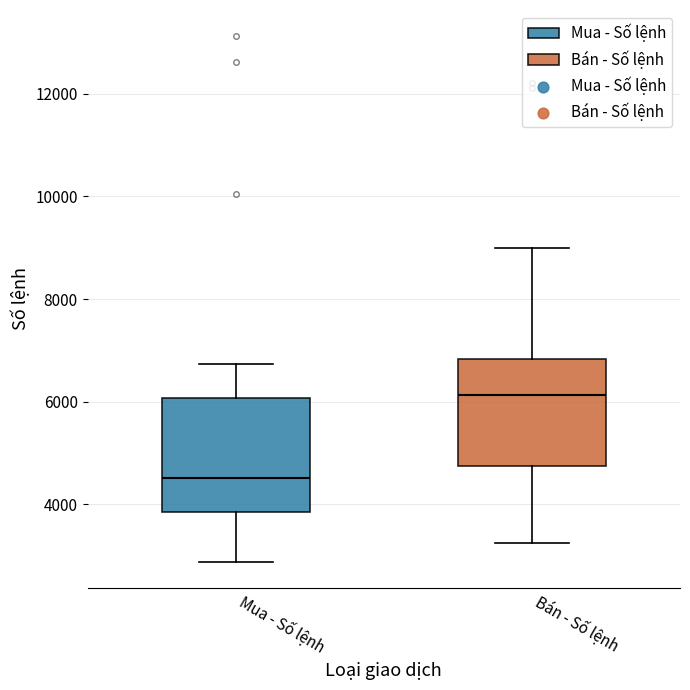

Reading left to right, read every box against the y-axis: the position of its median line, the range the box covers, and the ends of its whiskers. The values are not printed on the chart, so give them approximately, as read against the axis.

Mua - Số lệnh: median 4600, box 3800 to 6000, whiskers 2800 to 6800
Bán - Số lệnh: median 6200, box 4800 to 6800, whiskers 3200 to 9000